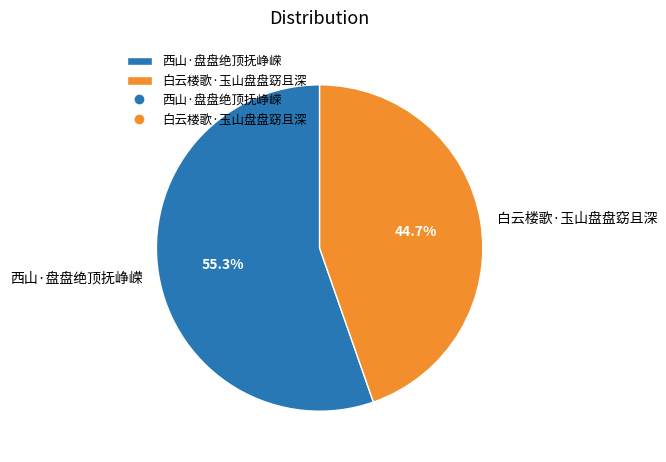

Between 白云楼歌·玉山盘盘窈且深 and 西山·盘盘绝顶抚峥嵘, which is larger?

西山·盘盘绝顶抚峥嵘